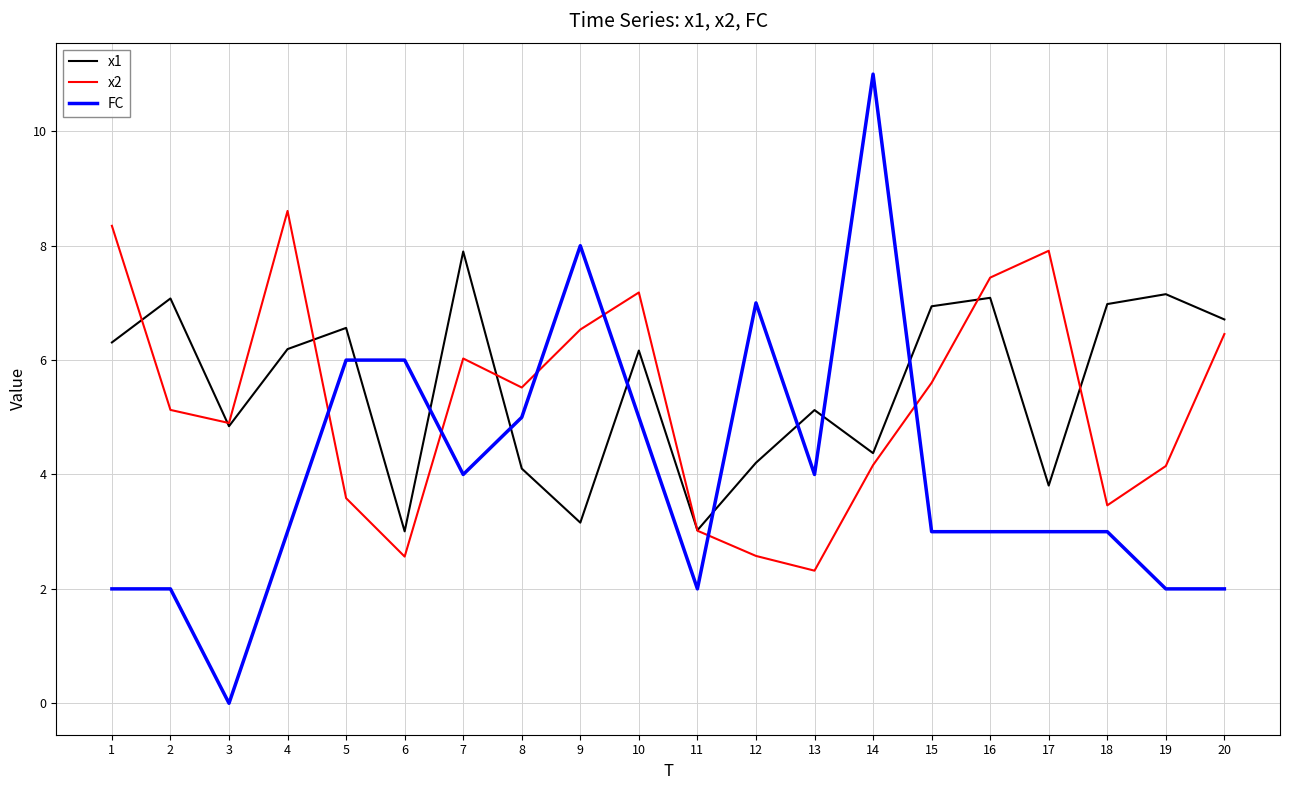

What is the maximum value for x2?

8.6